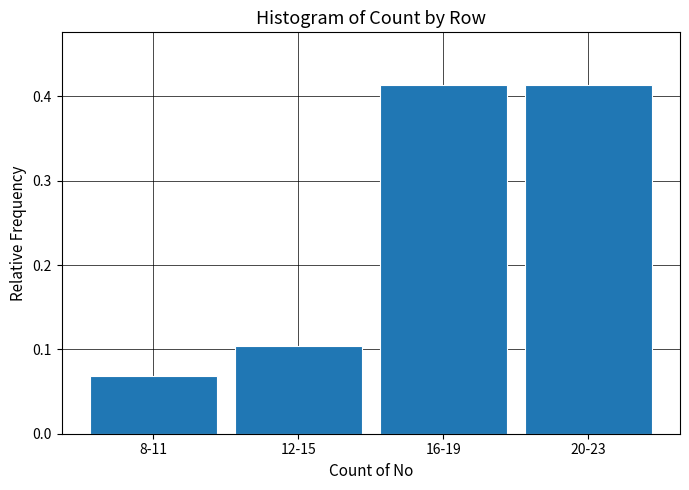

The chart shows a value of 0.6 at 20-23. True or false?

False